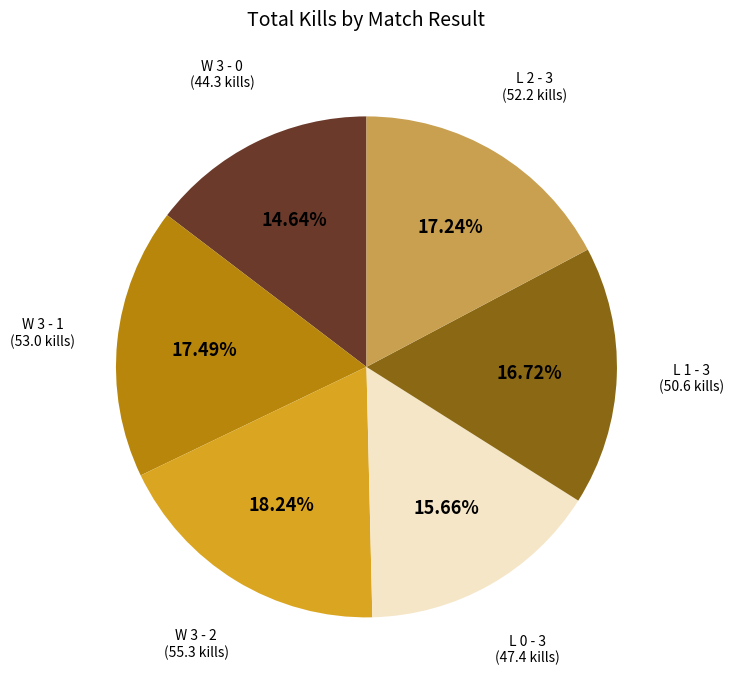

Does any single category account for the majority?

No